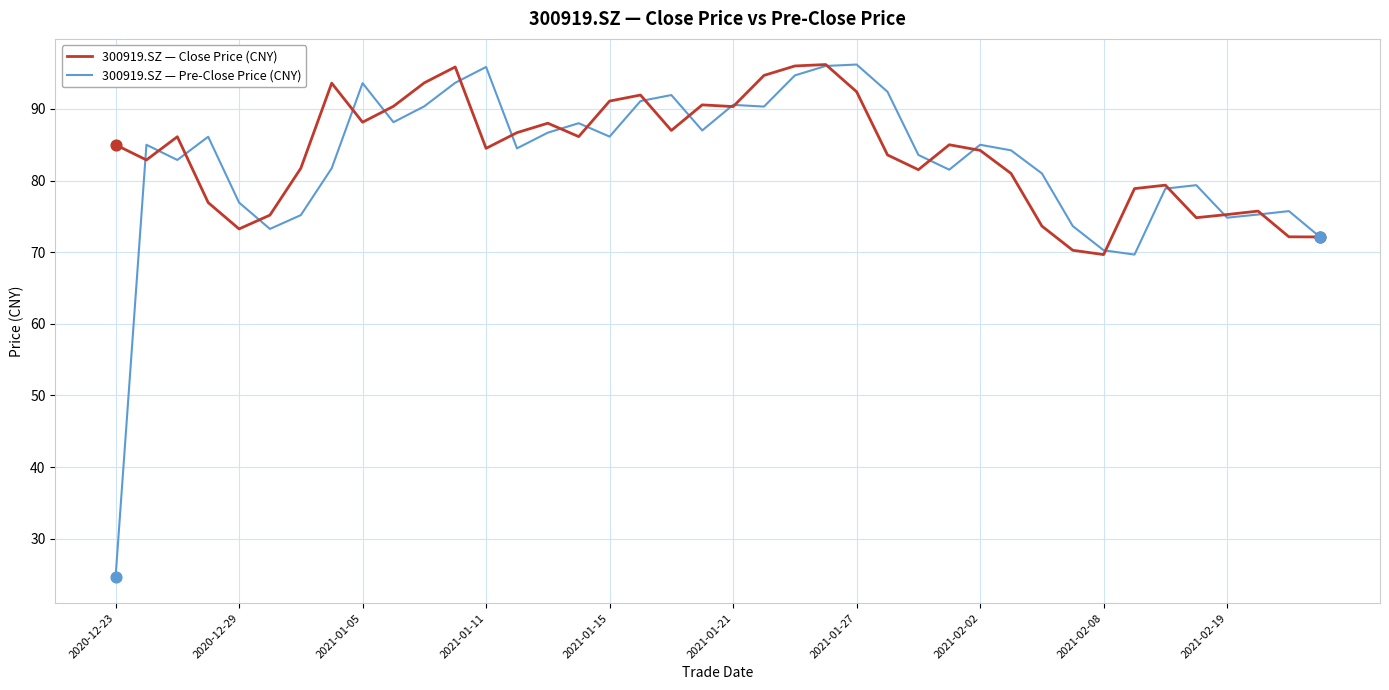

What is the minimum value shown in the chart?

24.6